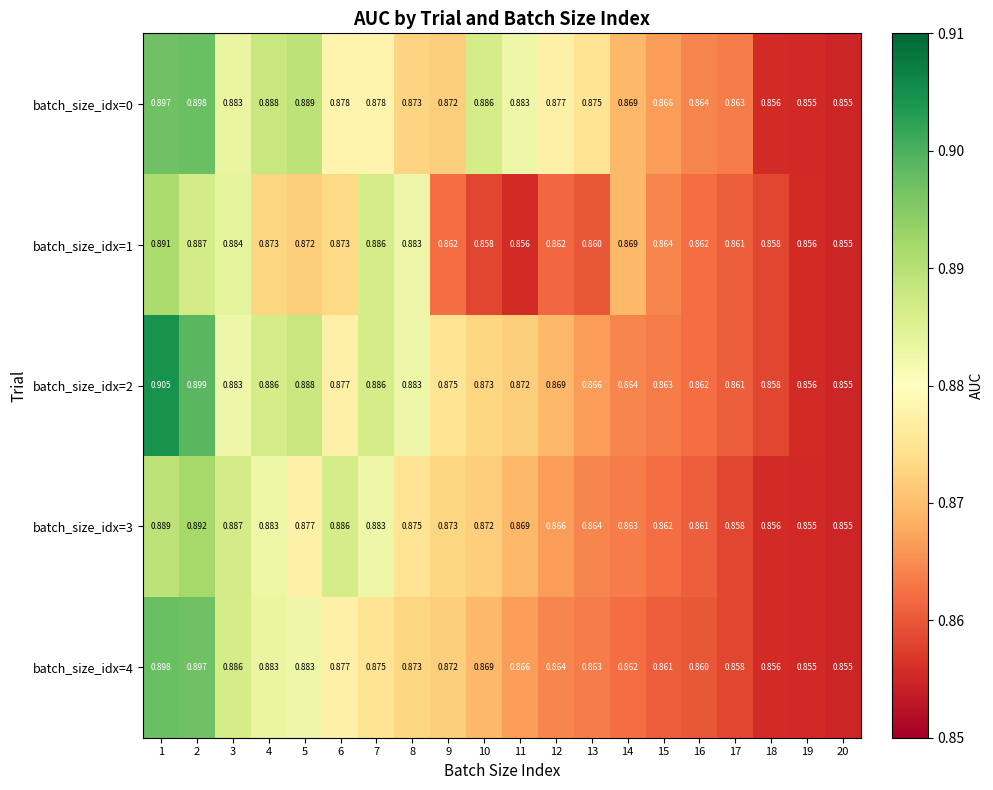

Is the value of batch_size_idx=4 at 2 greater than the value of batch_size_idx=2 at 13?

Yes